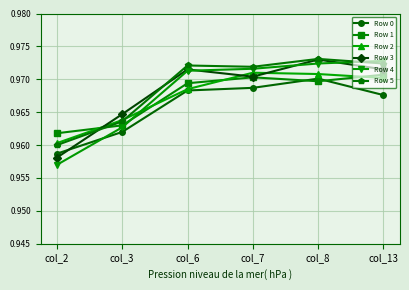

How many interior local peaks does the Row 3 series have?

2